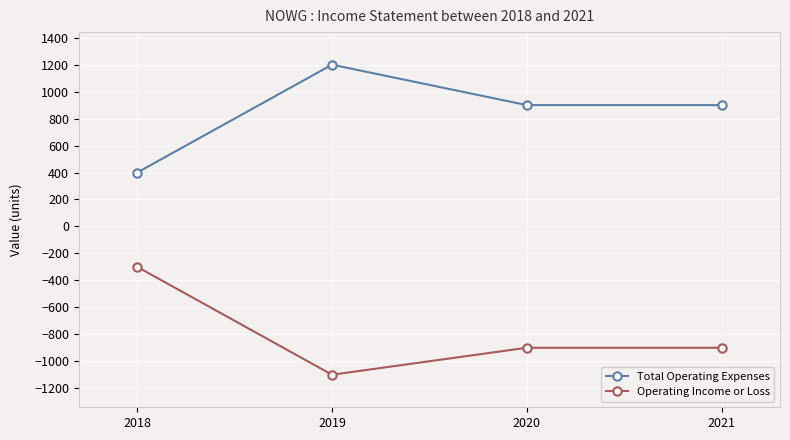

What is the value of the Operating Income or Loss point at the 3rd from the left?

-900